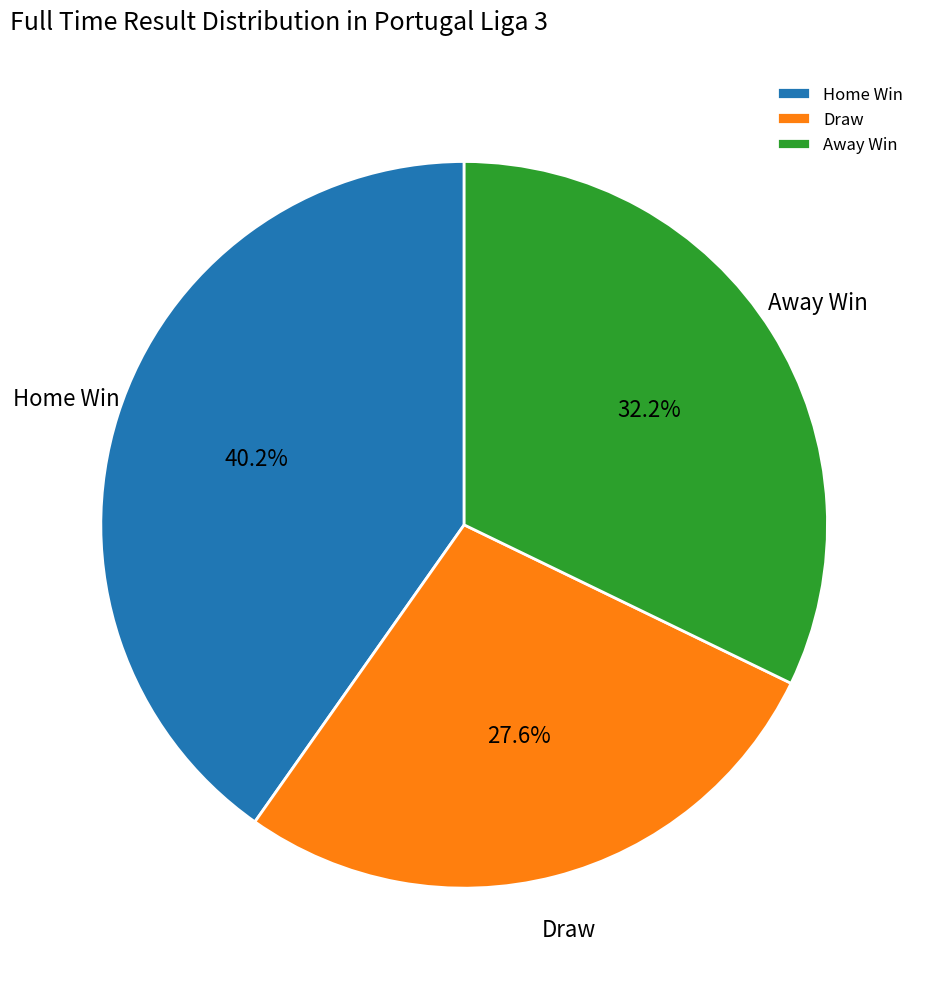

How much of the chart is everything except Away Win?

67.8%